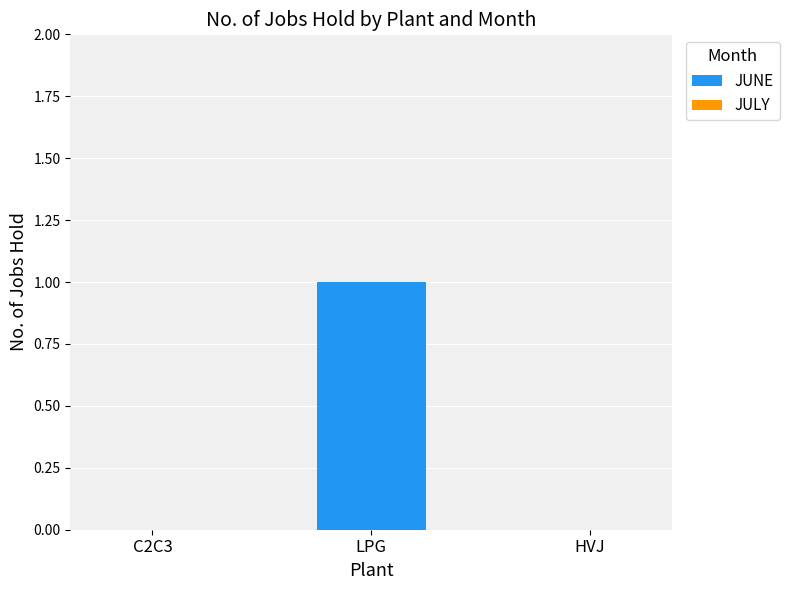

True or false: the data shows 1 at LPG.

True